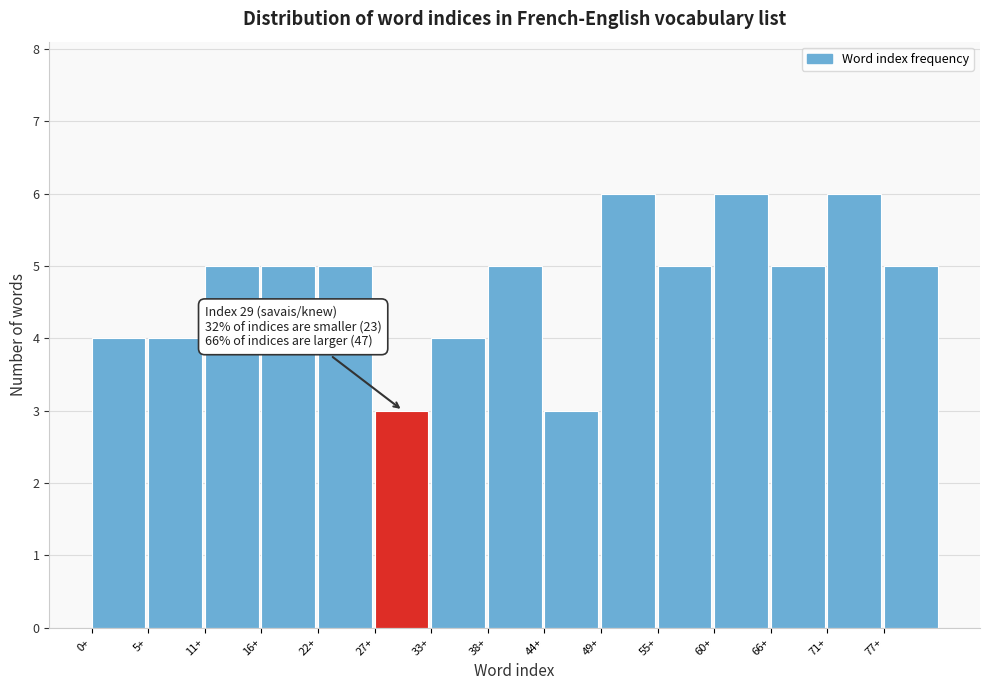

Reading left to right, transcribe all the data shown in this chart.

4	4	5	5	5	3	4	5	3	6	5	6	5	6	5